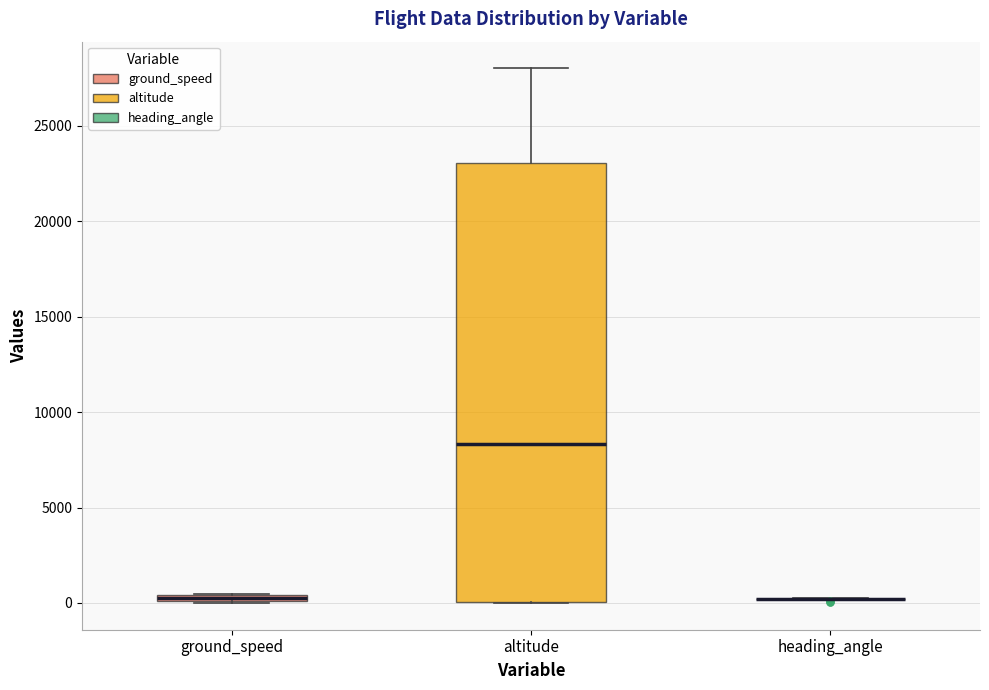

Which box is the tallest, from its lower edge to its upper edge?

altitude